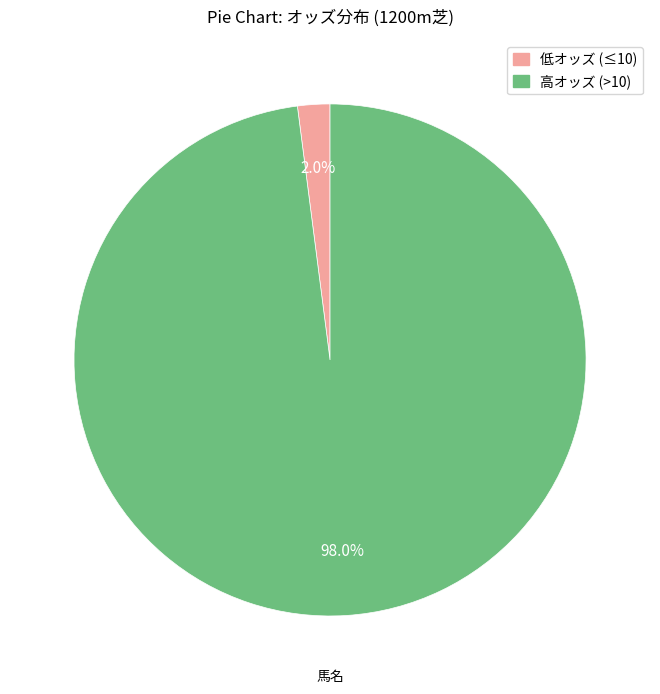

Is there a majority slice in this chart?

Yes